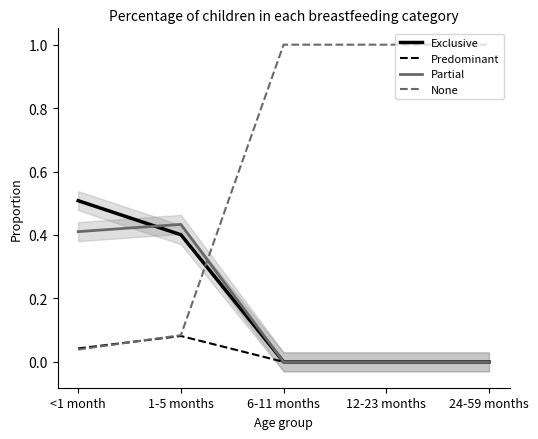

What is the difference between the highest and lowest values at 12-23 months?

1.0